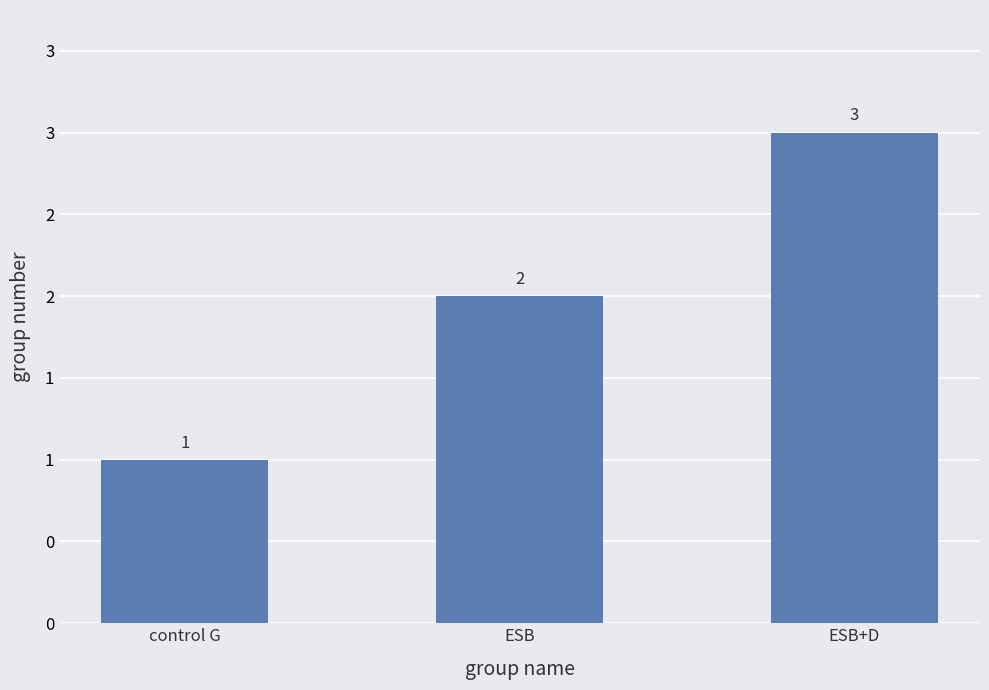

At which label is the value closest to 2?

ESB